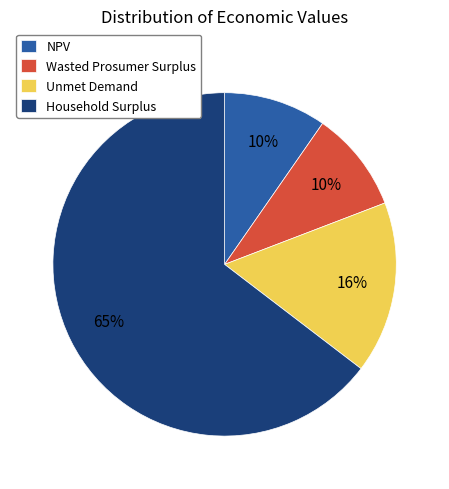

To the nearest percent, what portion does NPV represent?

10%